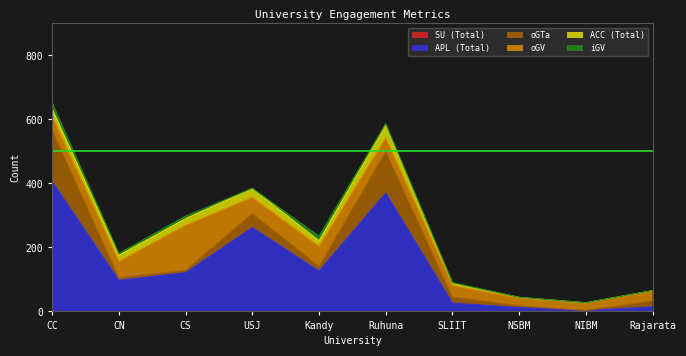

Does the chart display data point markers on the line(s)?

No